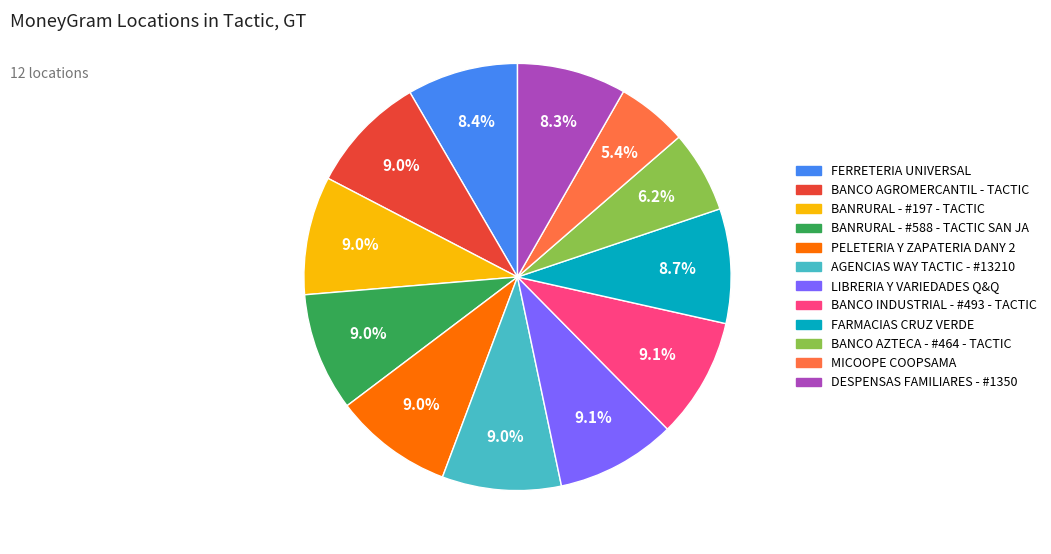

Do BANRURAL - #197 - TACTIC and MICOOPE COOPSAMA together represent more than half of the pie?

No